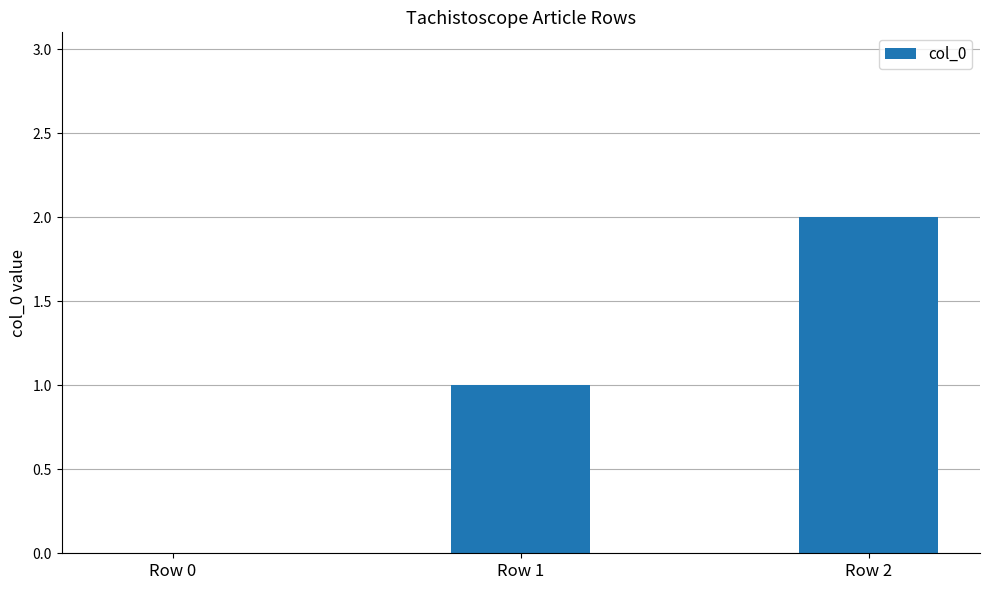

What is the change in value from Row 0 to Row 2?

+2